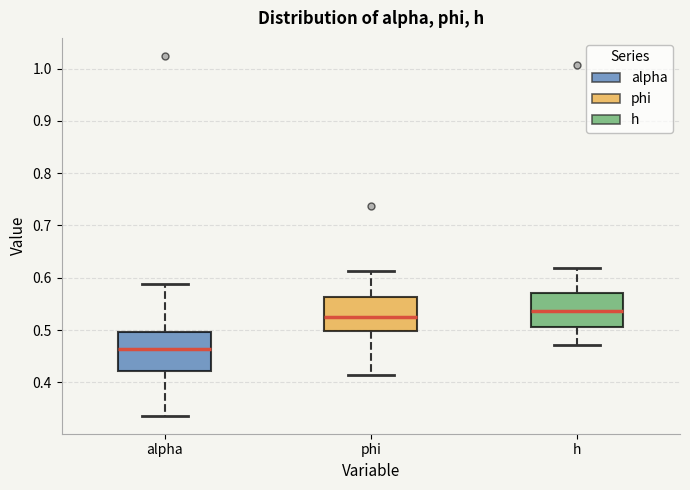

Reading left to right, read every box against the y-axis: the position of its median line, the range the box covers, and the ends of its whiskers. The values are not printed on the chart, so give them approximately, as read against the axis.

alpha: median 0.46, box 0.42 to 0.50, whiskers 0.34 to 0.59
phi: median 0.53, box 0.50 to 0.56, whiskers 0.41 to 0.61
h: median 0.54, box 0.51 to 0.57, whiskers 0.47 to 0.62